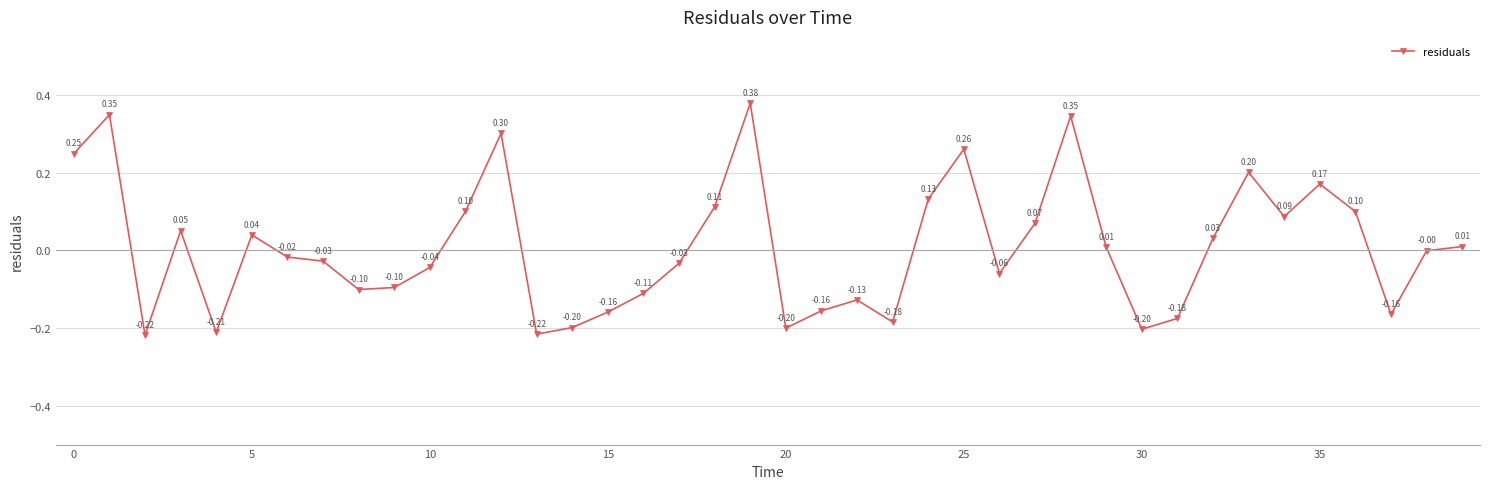

How many interior local peaks (higher than both neighbors) does the data have?

10